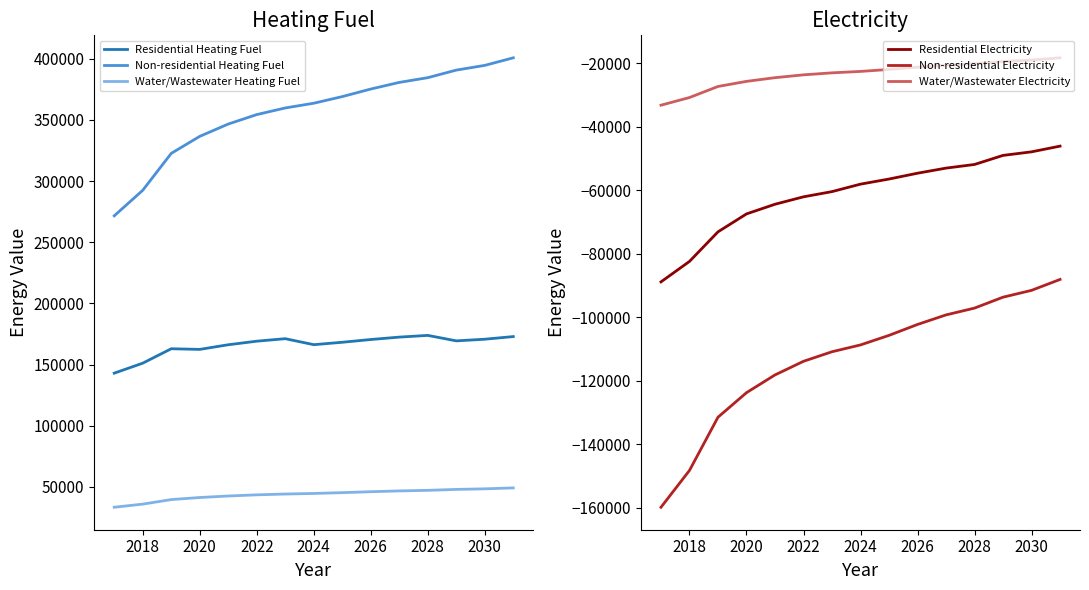

True or false: Residential Electricity and Non-residential Electricity intersect in this chart.

False